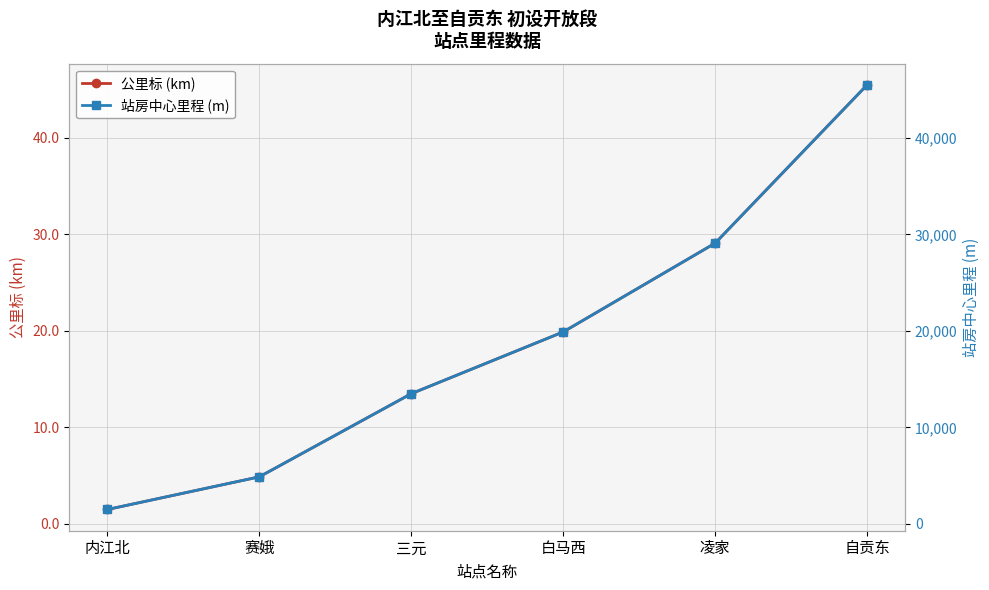

What is the label of the 5th point from the right?

赛娥